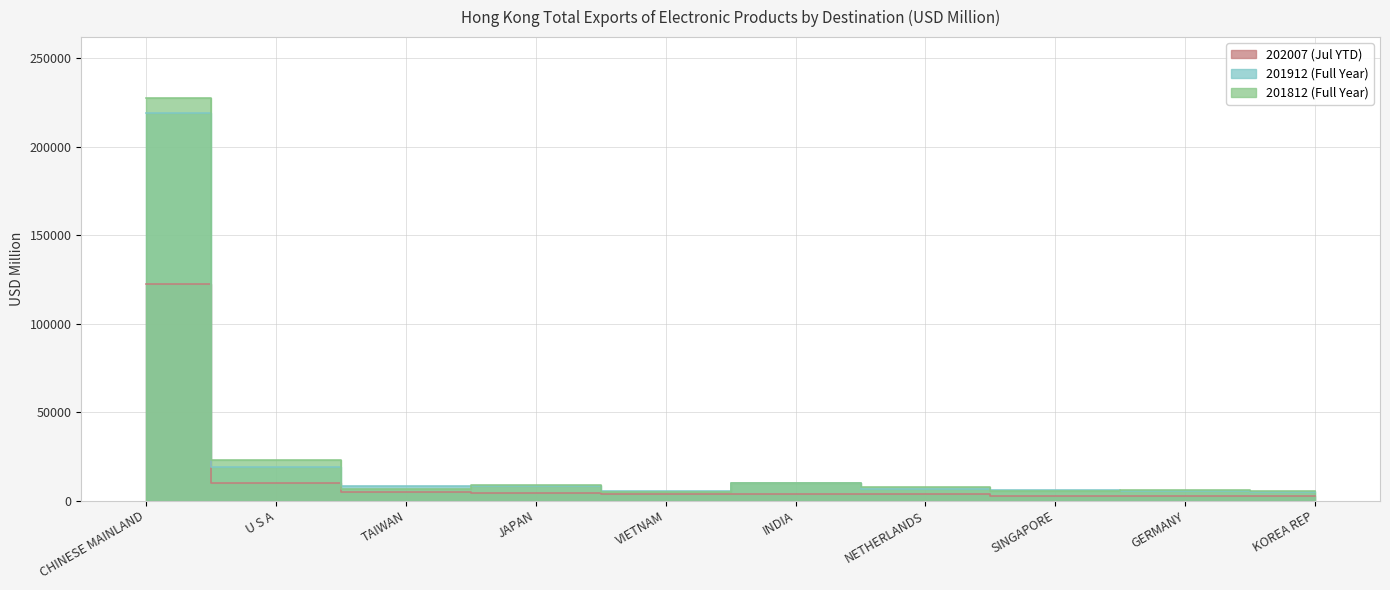

Does the chart display data point markers on the line(s)?

No